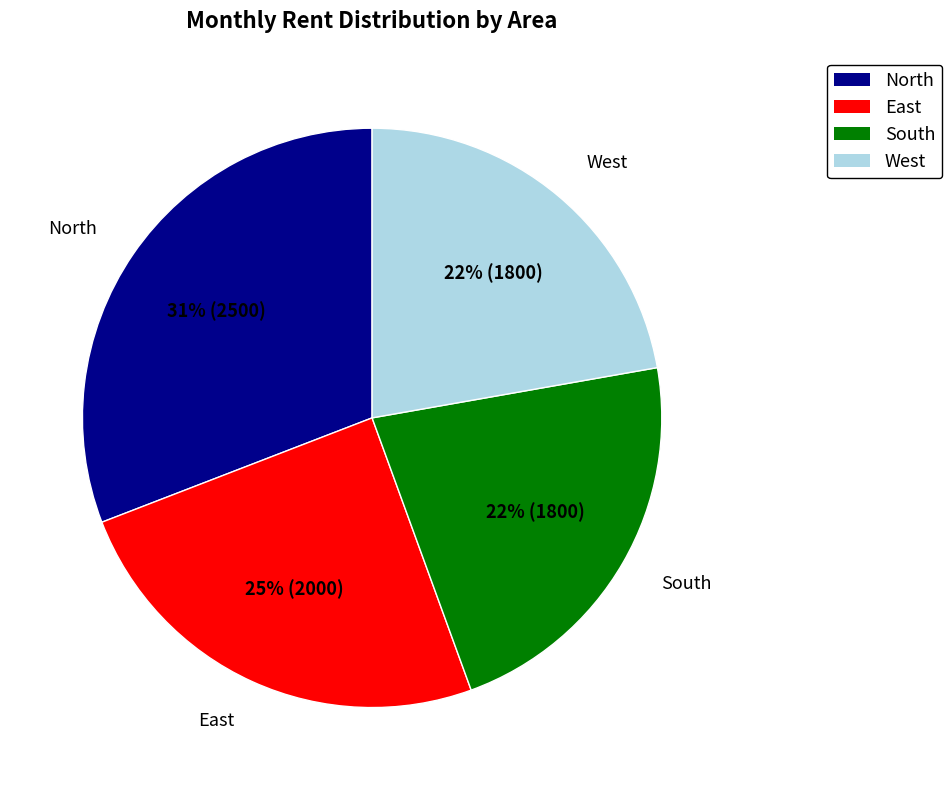

How many segments does this pie chart have?

4